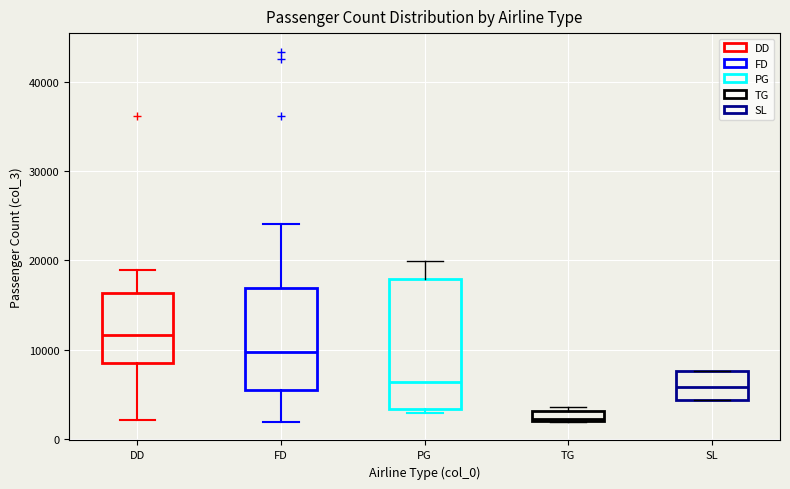

Which box is the tallest, from its lower edge to its upper edge?

PG